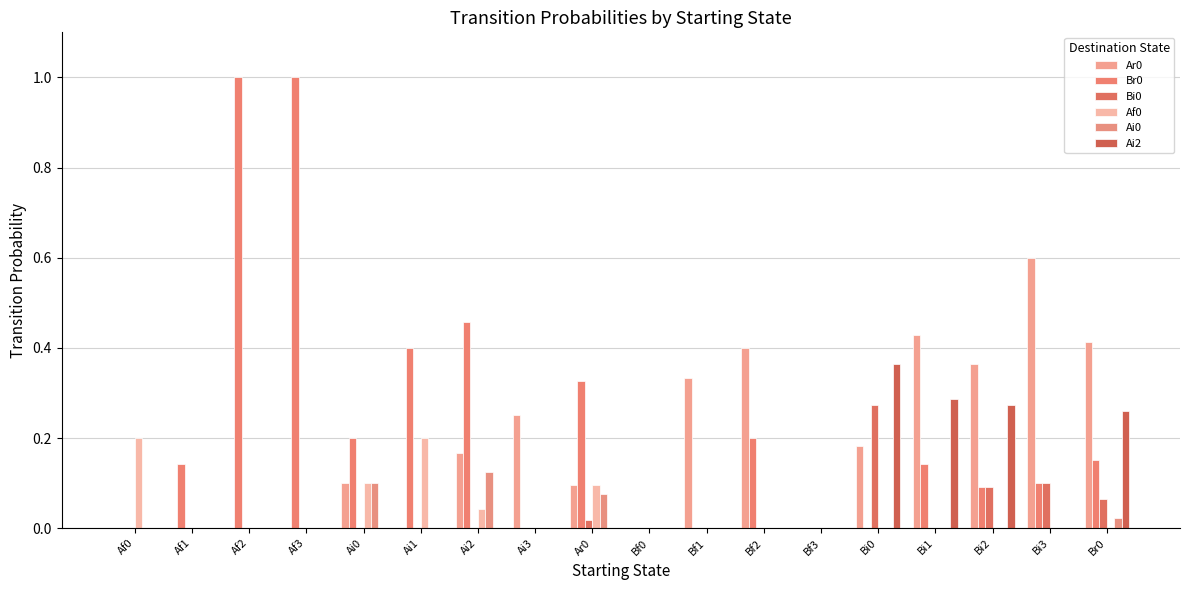

Which category has the lowest value in the Ai0 series?

Af0